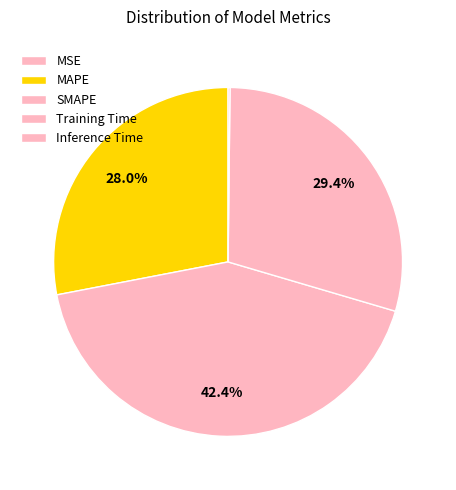

Which category has the biggest portion of the pie?

SMAPE